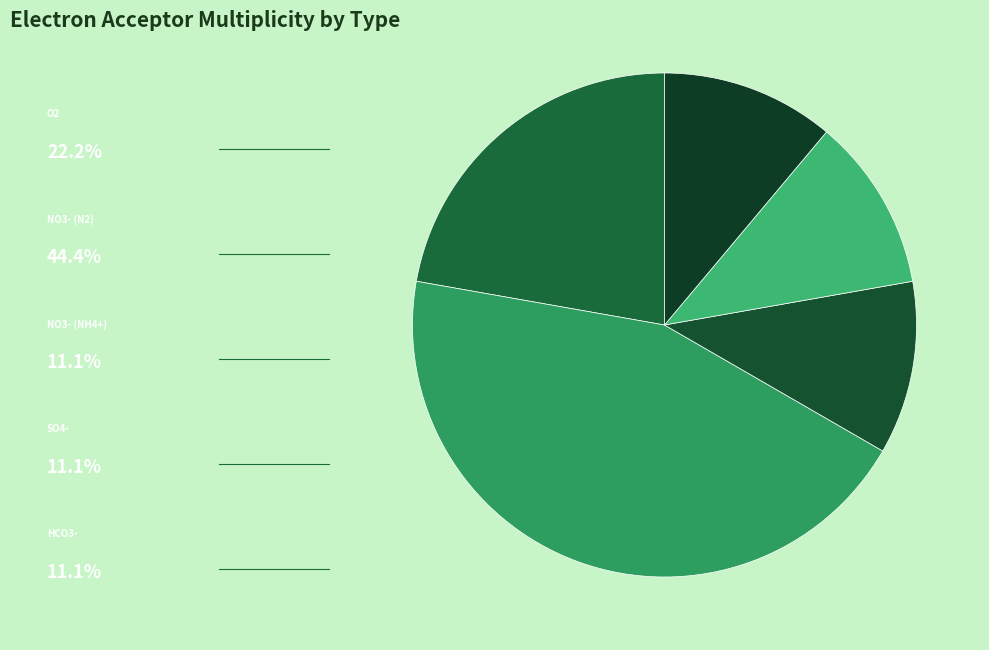

What is the smallest slice in the pie chart?

NO3- (NH4+)